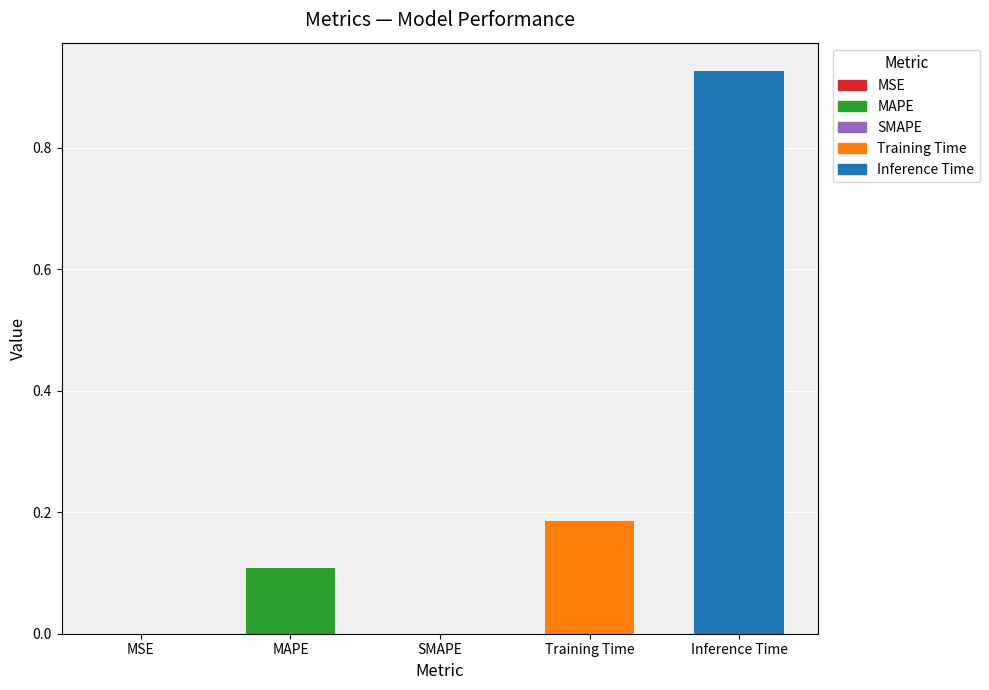

What is the change in value from SMAPE to Training Time?

+0.2